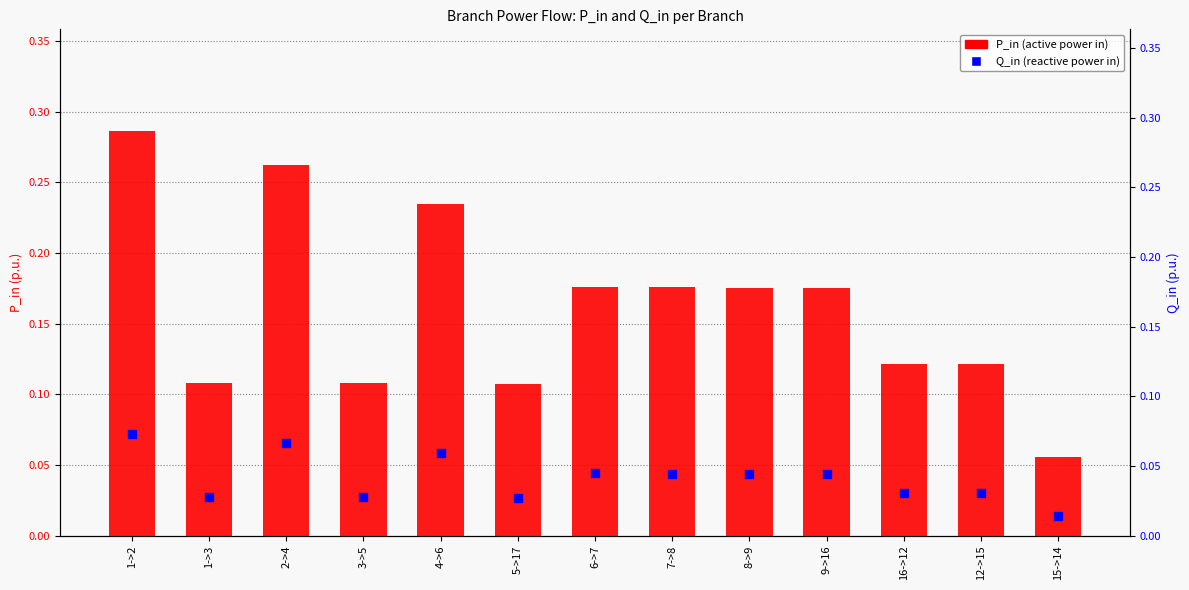

What are all the series names shown in the legend?

P_in, Q_in